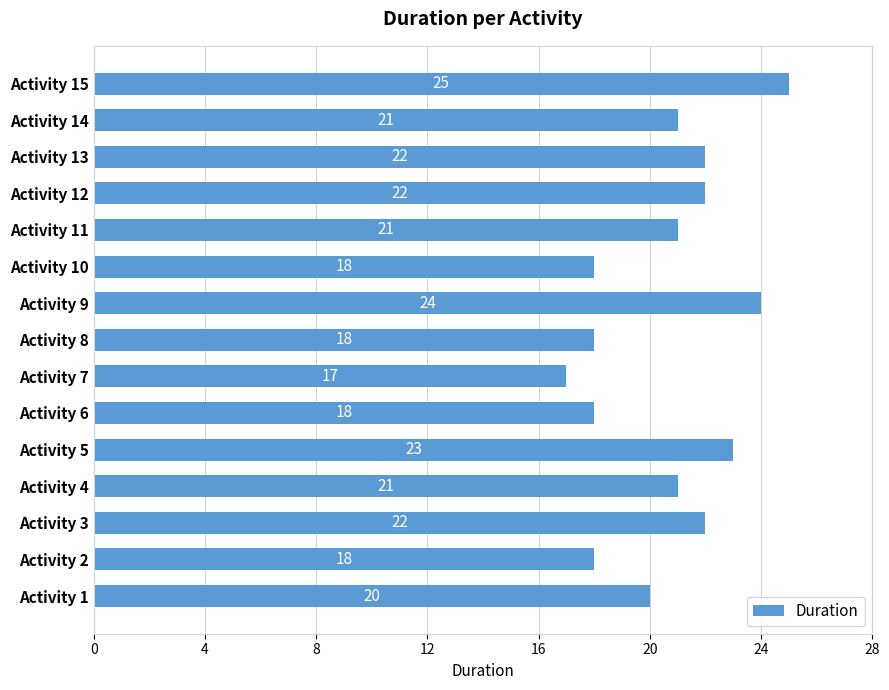

What is the sum of all values?

310